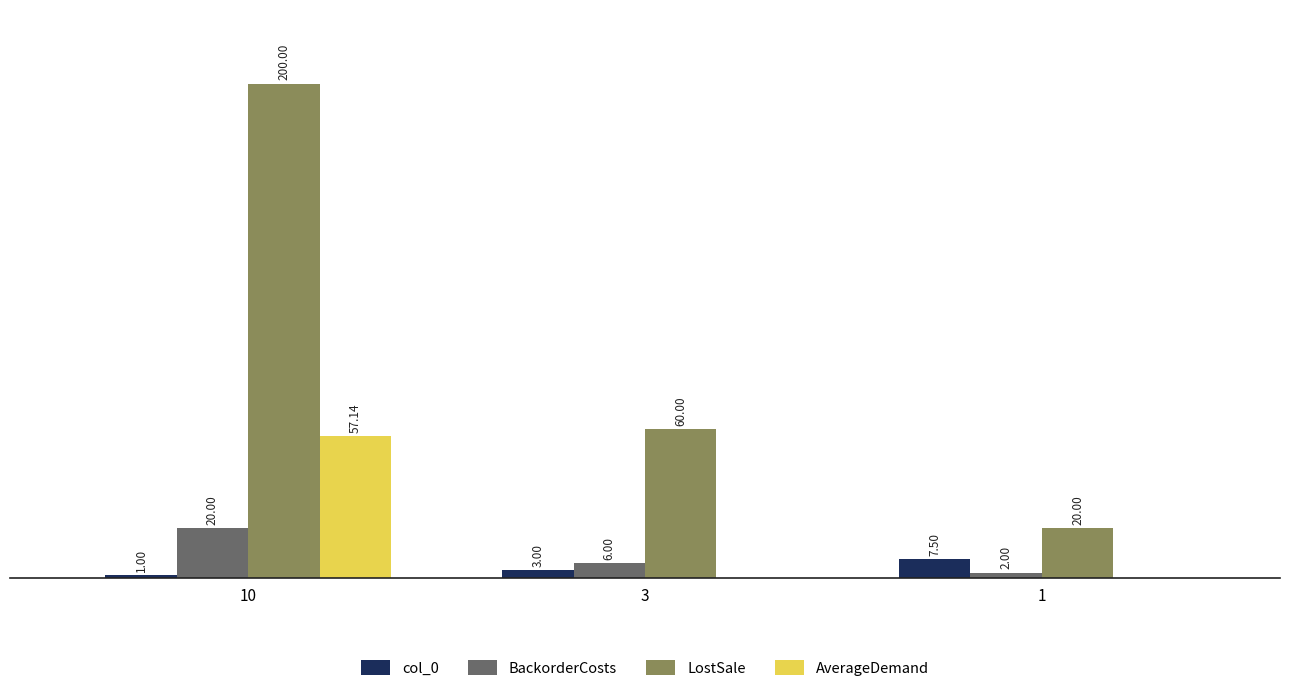

Is the value of BackorderCosts at 10 greater than the value of LostSale at 10?

No